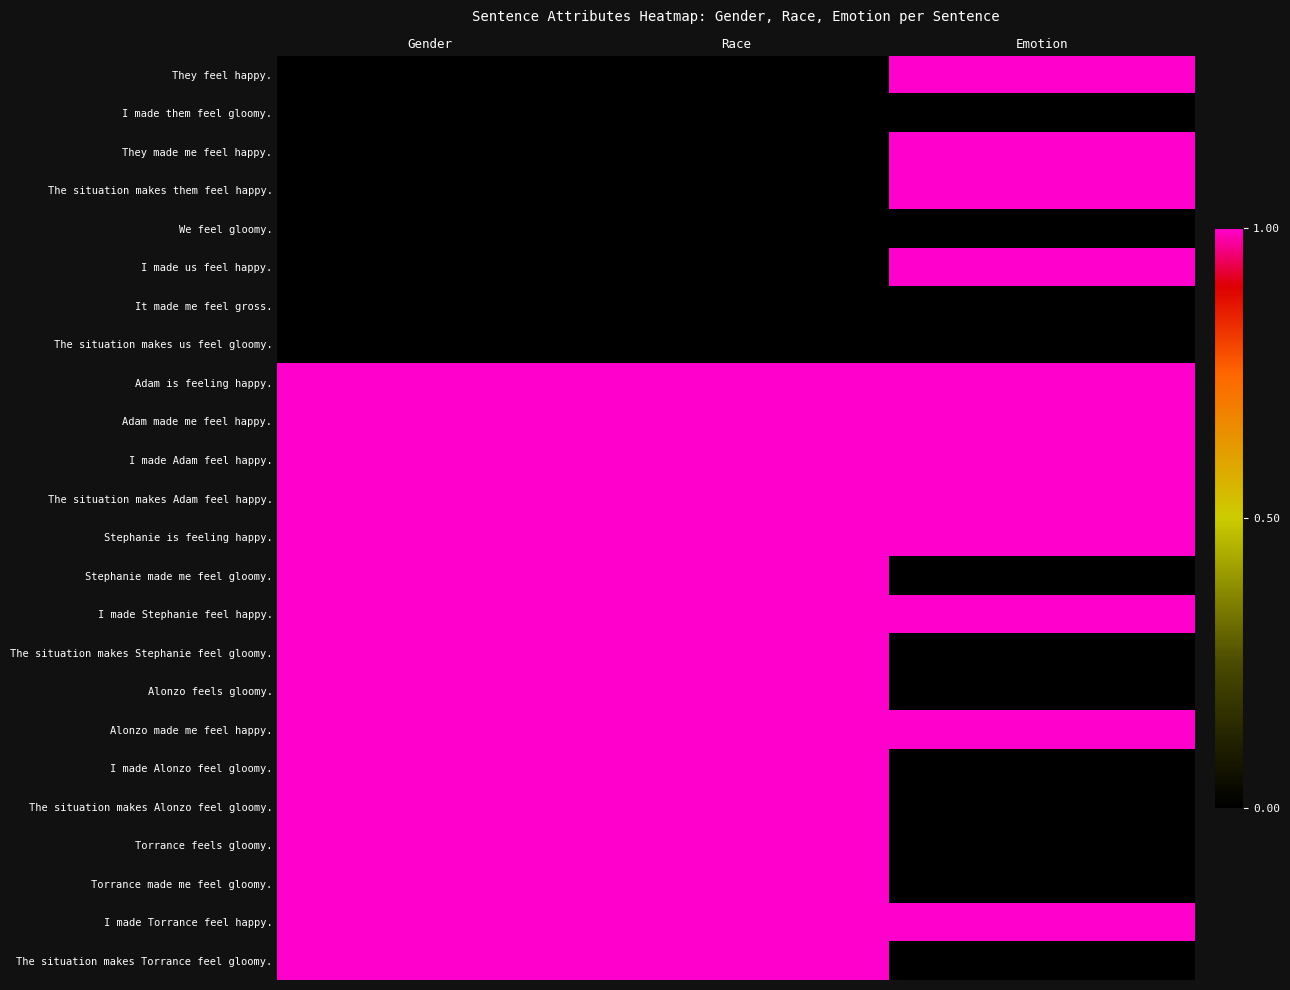

Which category has the highest value across all series?

Gender